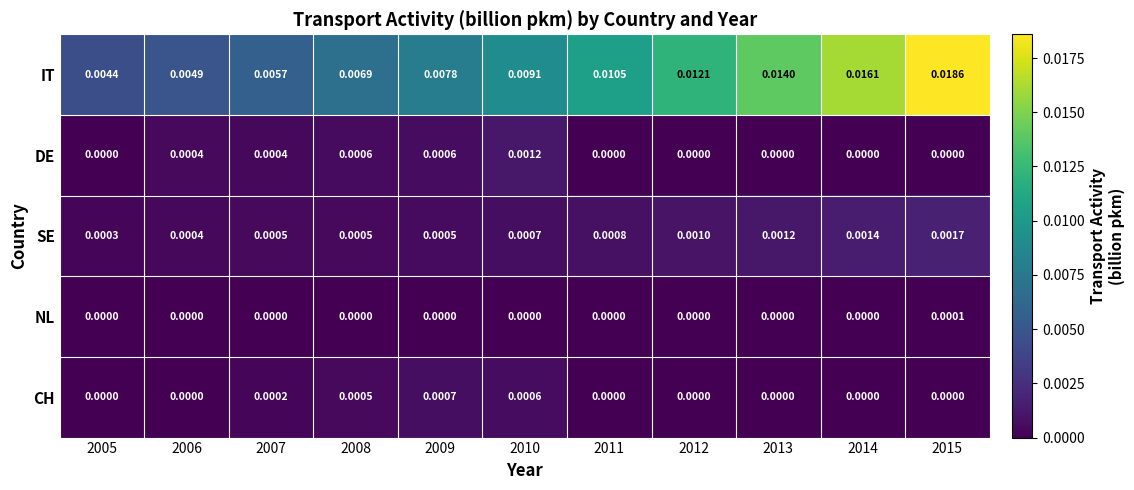

Which series changed the most between 2007 and 2013?

IT